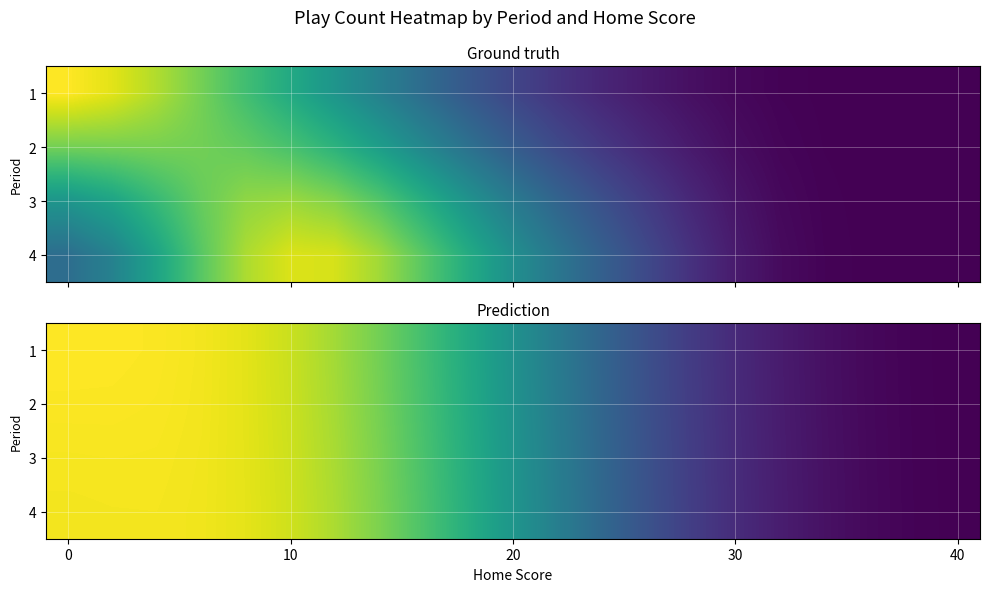

True or false: 3 has a value of 0.3 at 40.

False